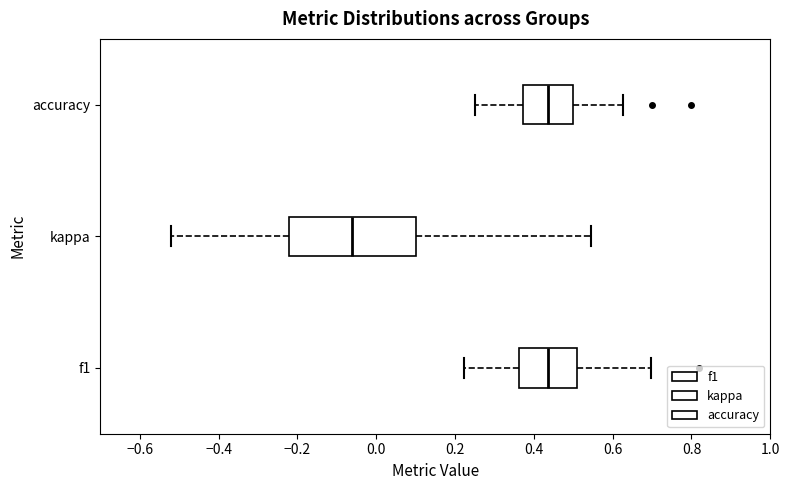

Which box has the furthest to the left median line?

kappa